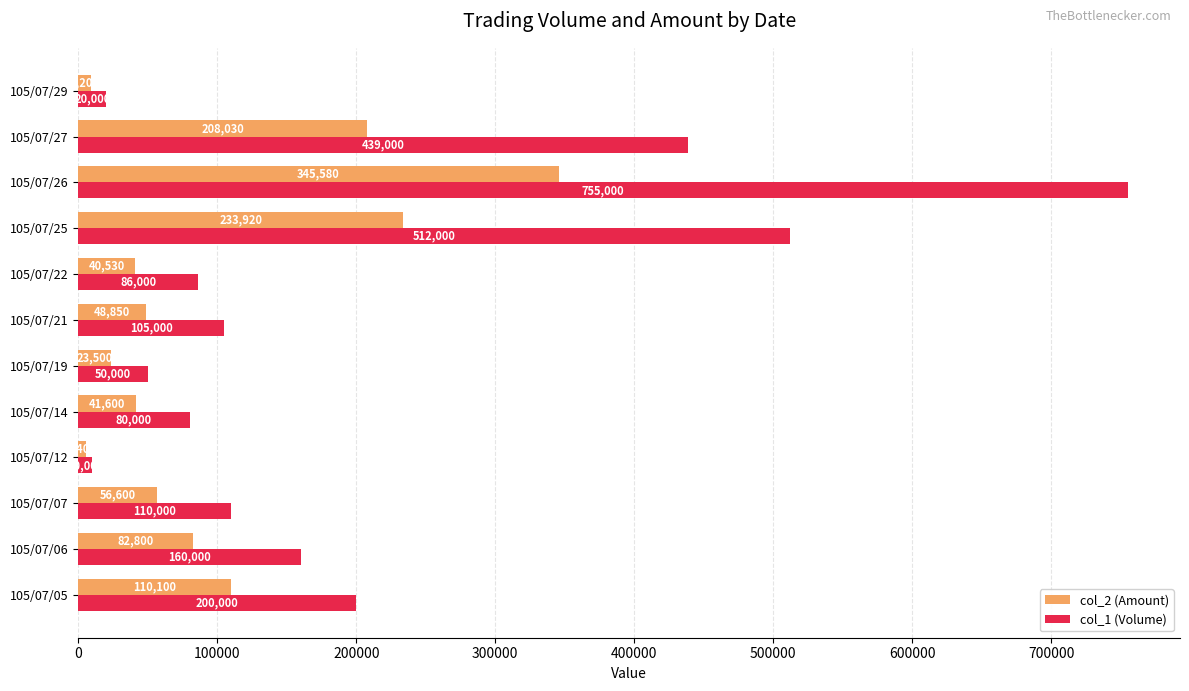

What are all the series names shown in the legend?

col_2 (Amount), col_1 (Volume)